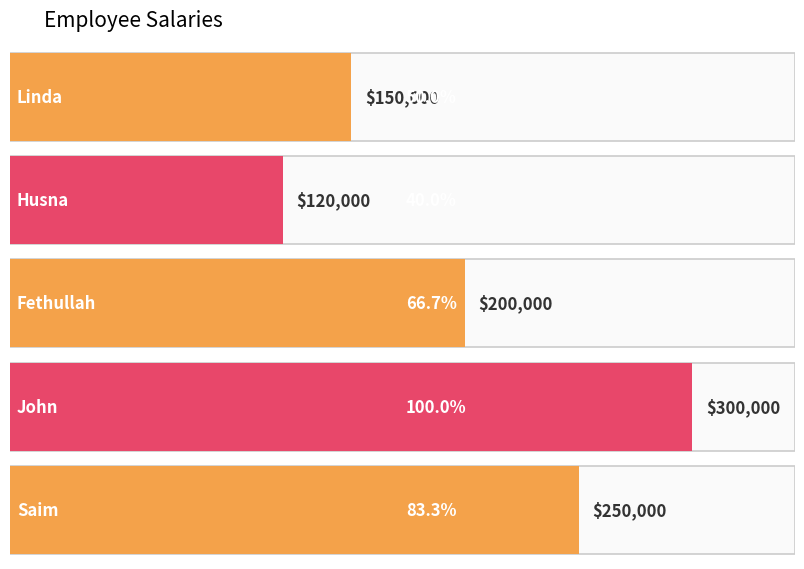

The chart shows a value of 327662 at Fethullah. True or false?

False